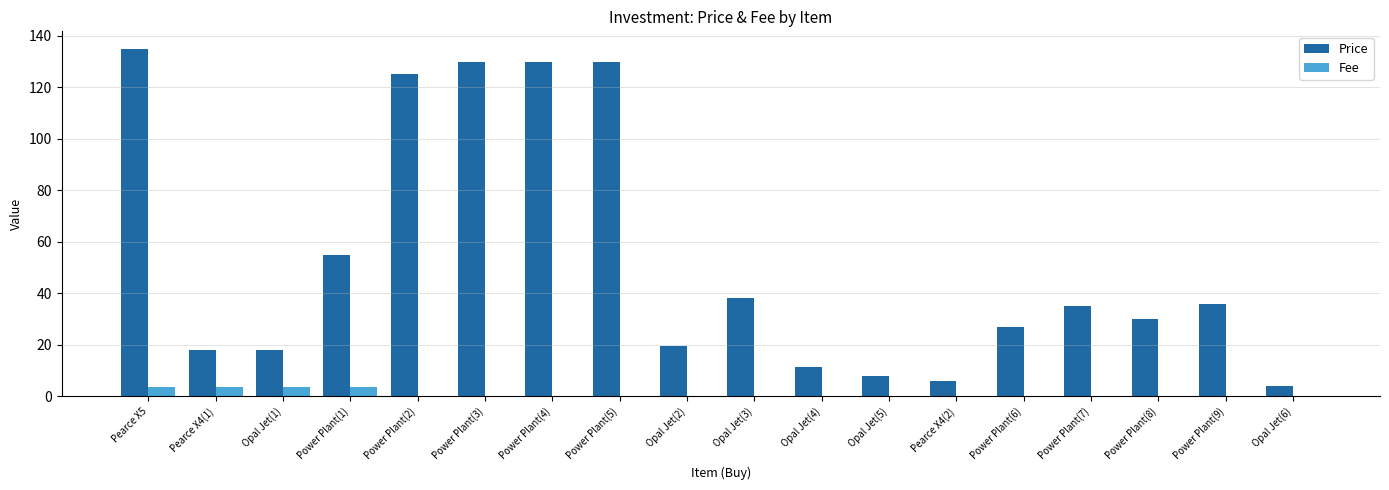

At which category is the sum across all series the highest?

Pearce X5